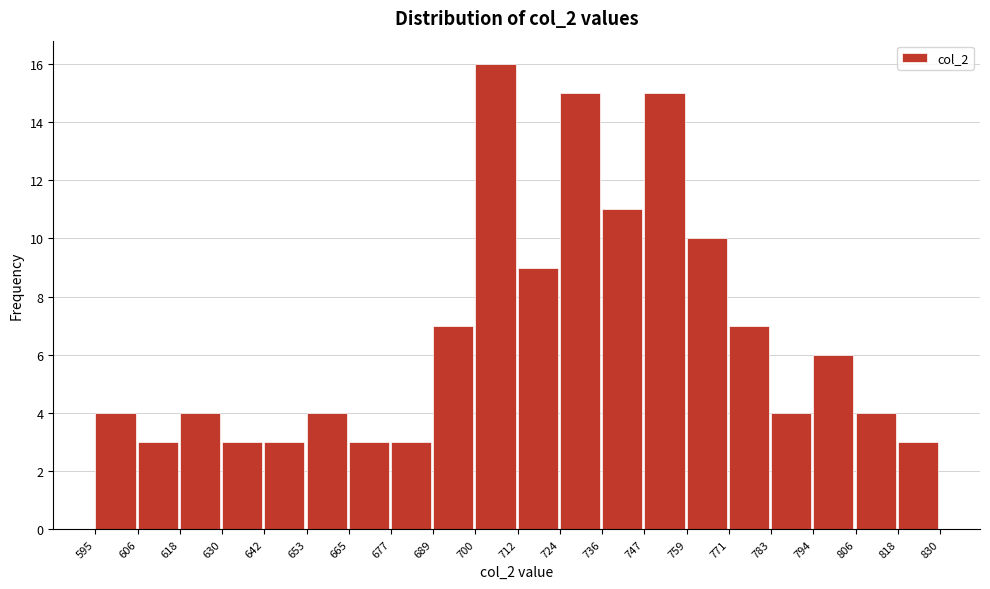

Reading left to right, transcribe this chart: for each bar, give the range it covers on the x-axis and its height. The values are not printed on the chart, so give them approximately, as read against the axis.

595 to 606: 4
606 to 618: 3
618 to 630: 4
630 to 642: 3
642 to 653: 3
653 to 665: 4
665 to 677: 3
677 to 689: 3
689 to 700: 7
700 to 712: 16
712 to 724: 9
724 to 736: 15
736 to 747: 11
747 to 759: 15
759 to 771: 10
771 to 783: 7
783 to 794: 4
794 to 806: 6
806 to 818: 4
818 to 830: 3